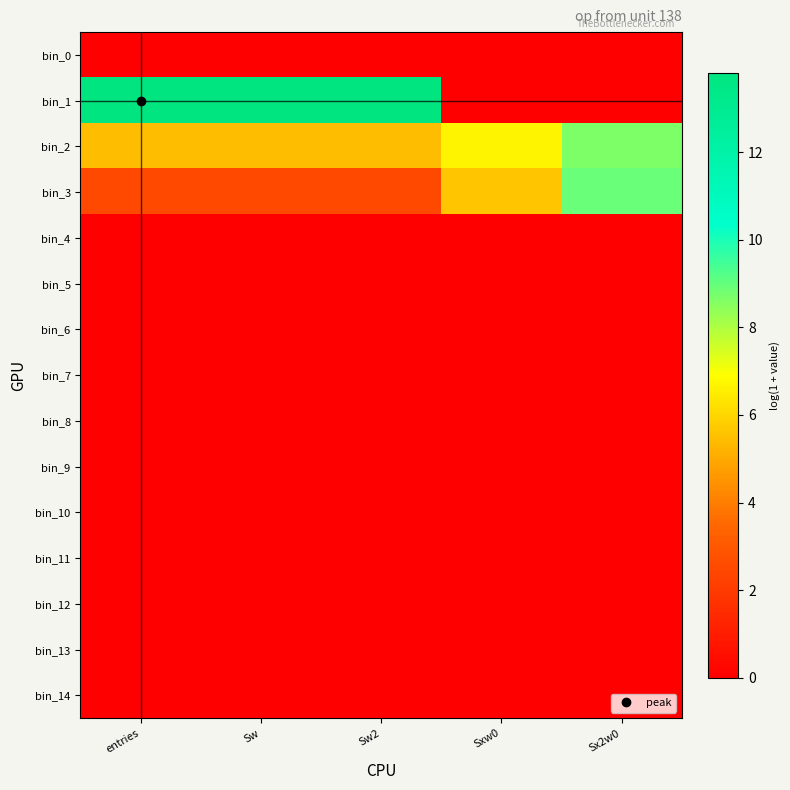

Which series has the widest spread of values?

bin_1